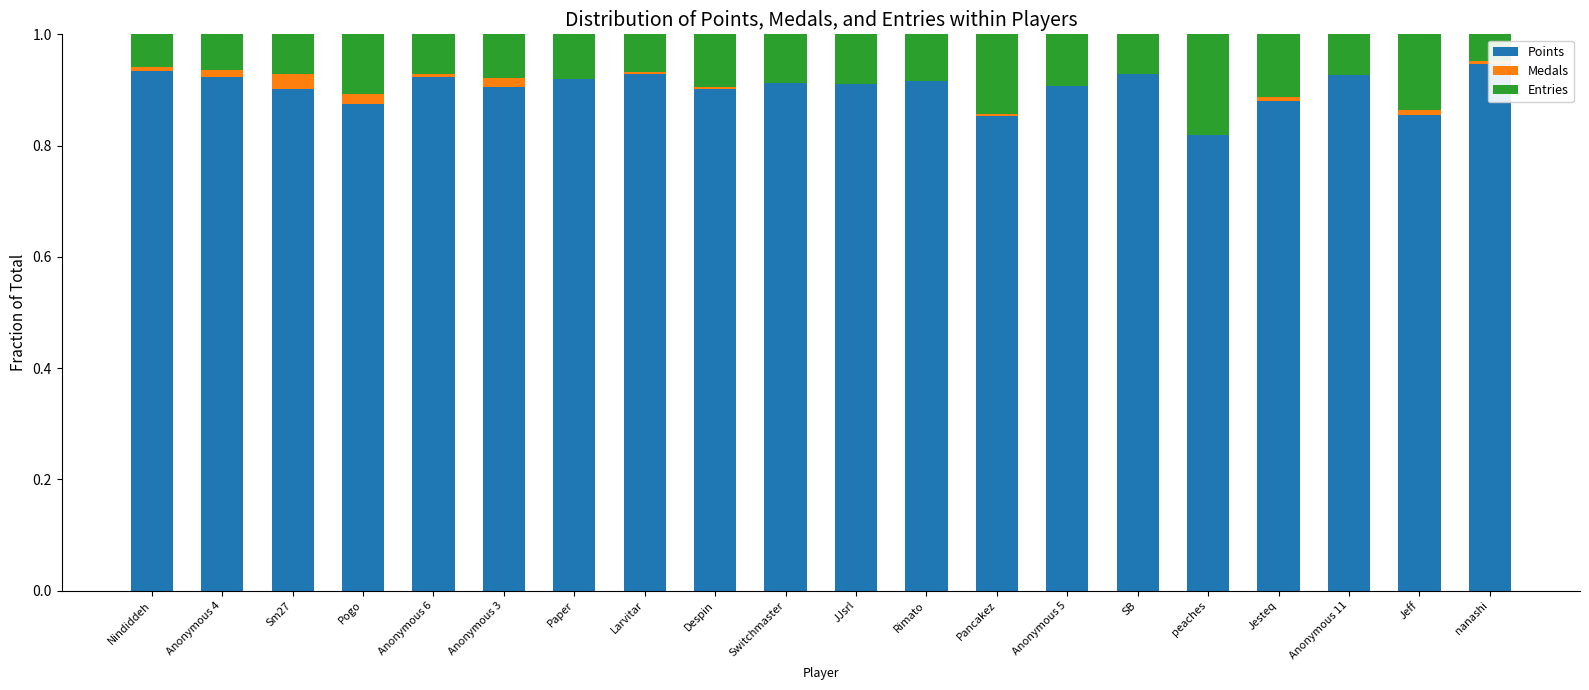

Rank the categories by Points value from lowest to highest.

peaches, Pancakez, Jeff, Pogo, Jesteq, Sm27, Despin, Anonymous 3, Anonymous 5, JJsrl, Switchmaster, Rimato, Paper, Anonymous 4, Anonymous 6, Anonymous 11, Larvitar, SB, Nindiddeh, nanashi